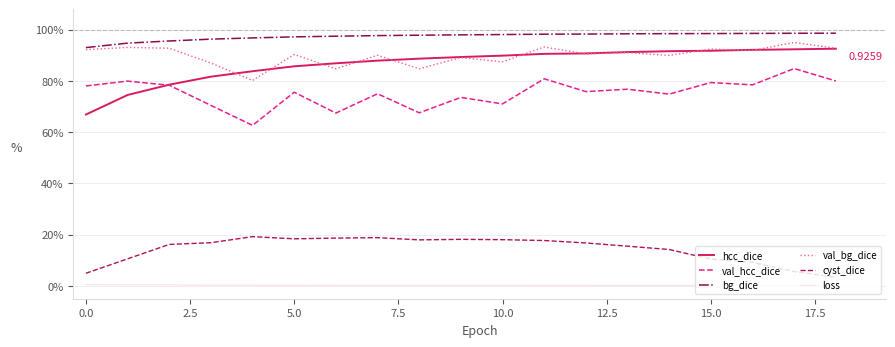

Count the loss values in the range 0 to 1.

19